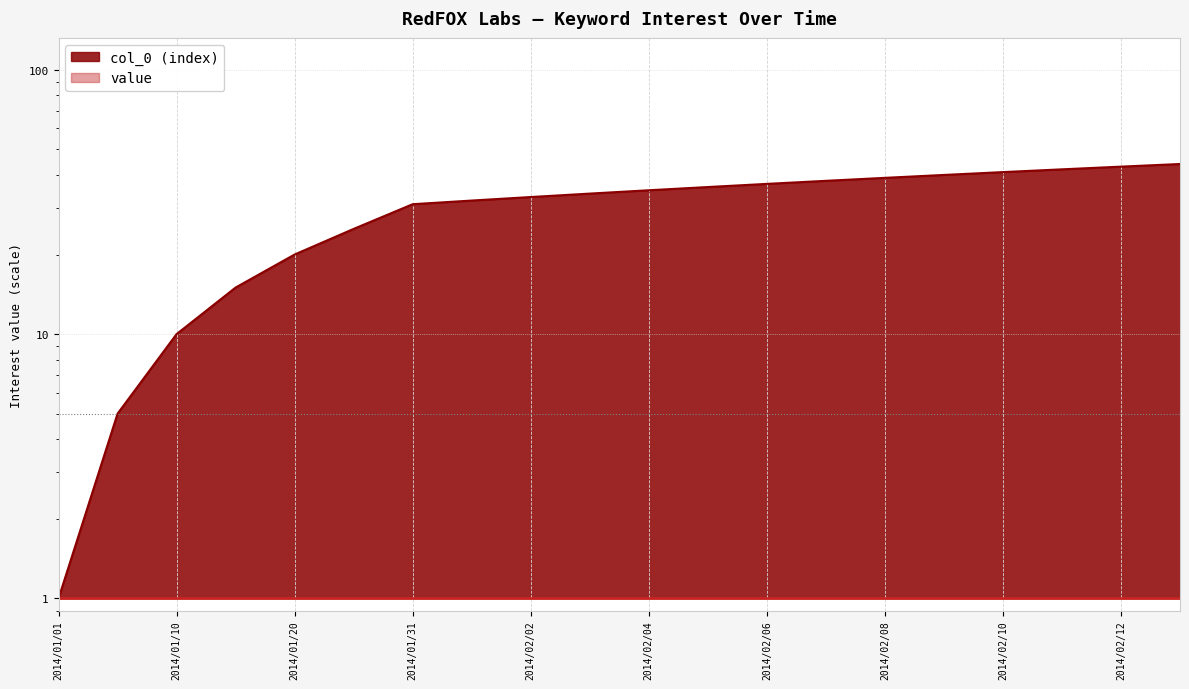

At which label is the value closest to 22?

2014/01/20